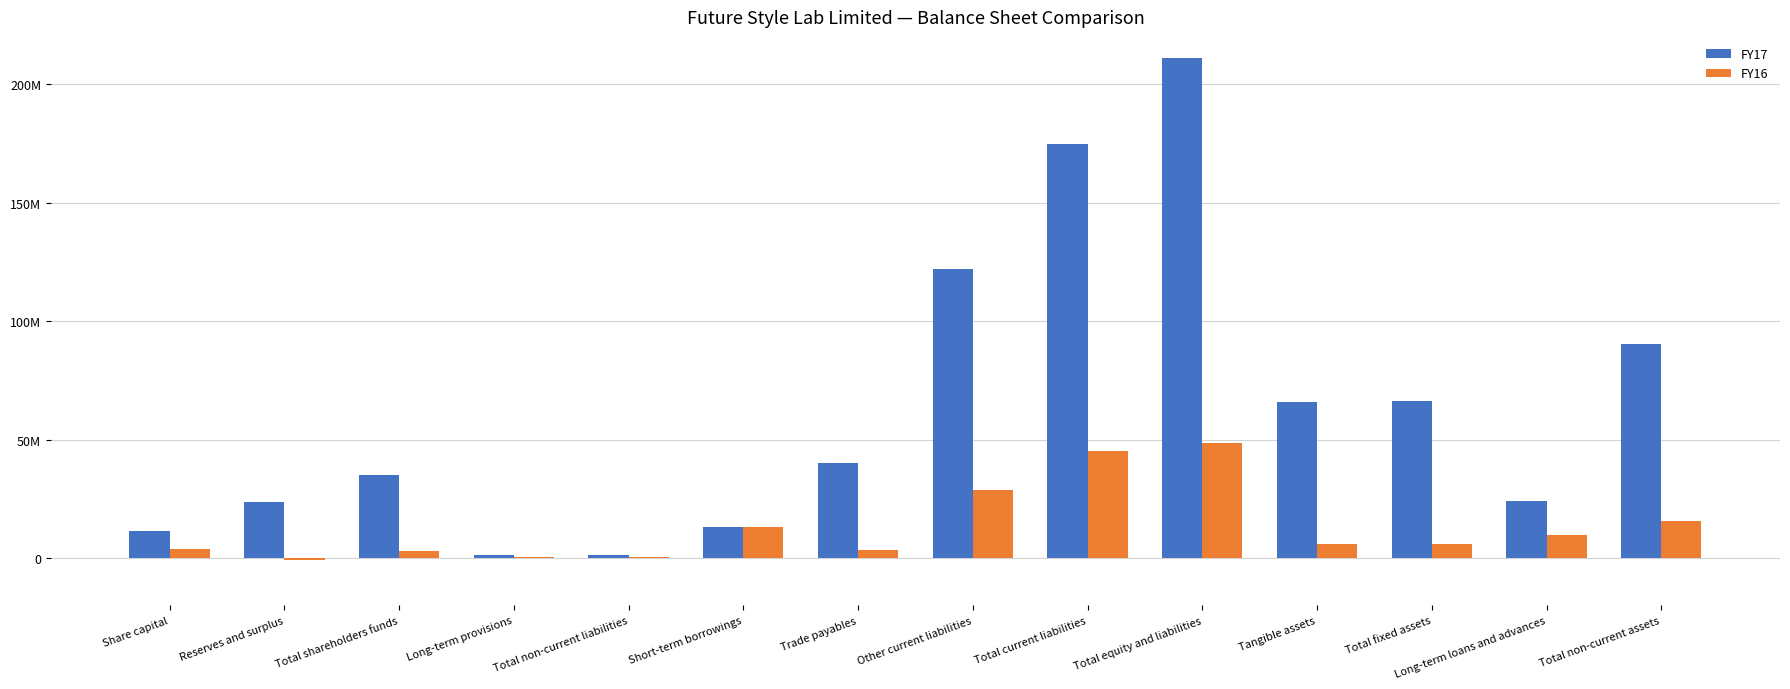

What is the total value across all series at Total shareholders funds?

37807161